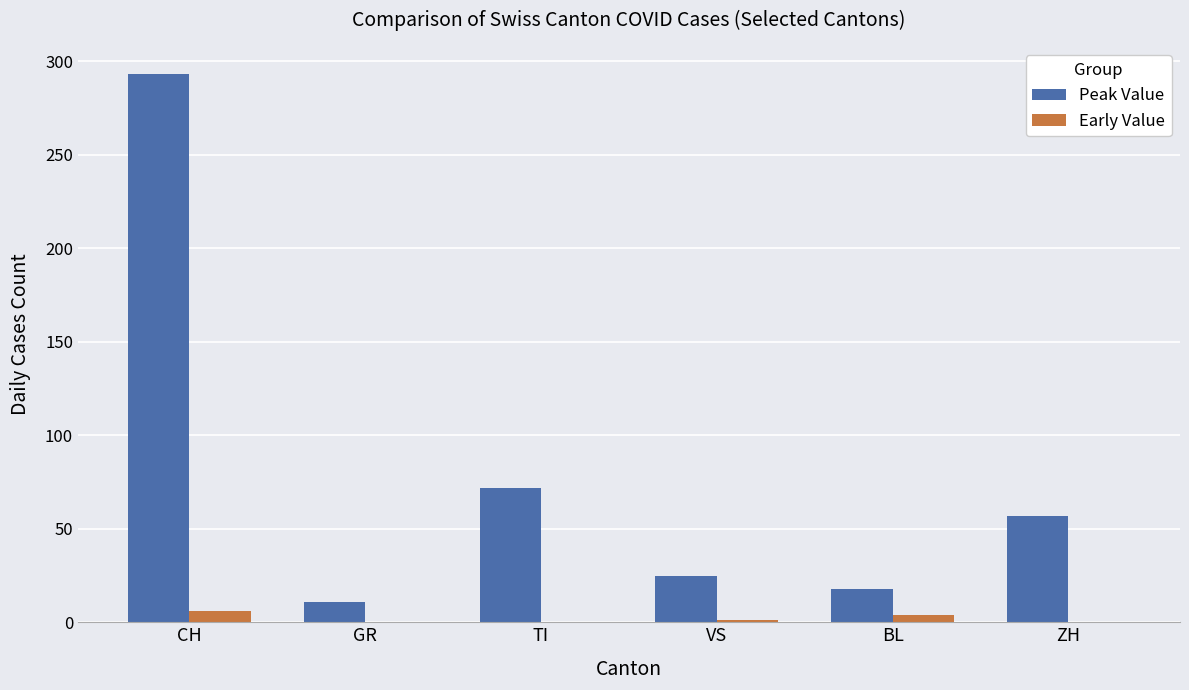

What are all the series names shown in the legend?

Peak Value, Early Value